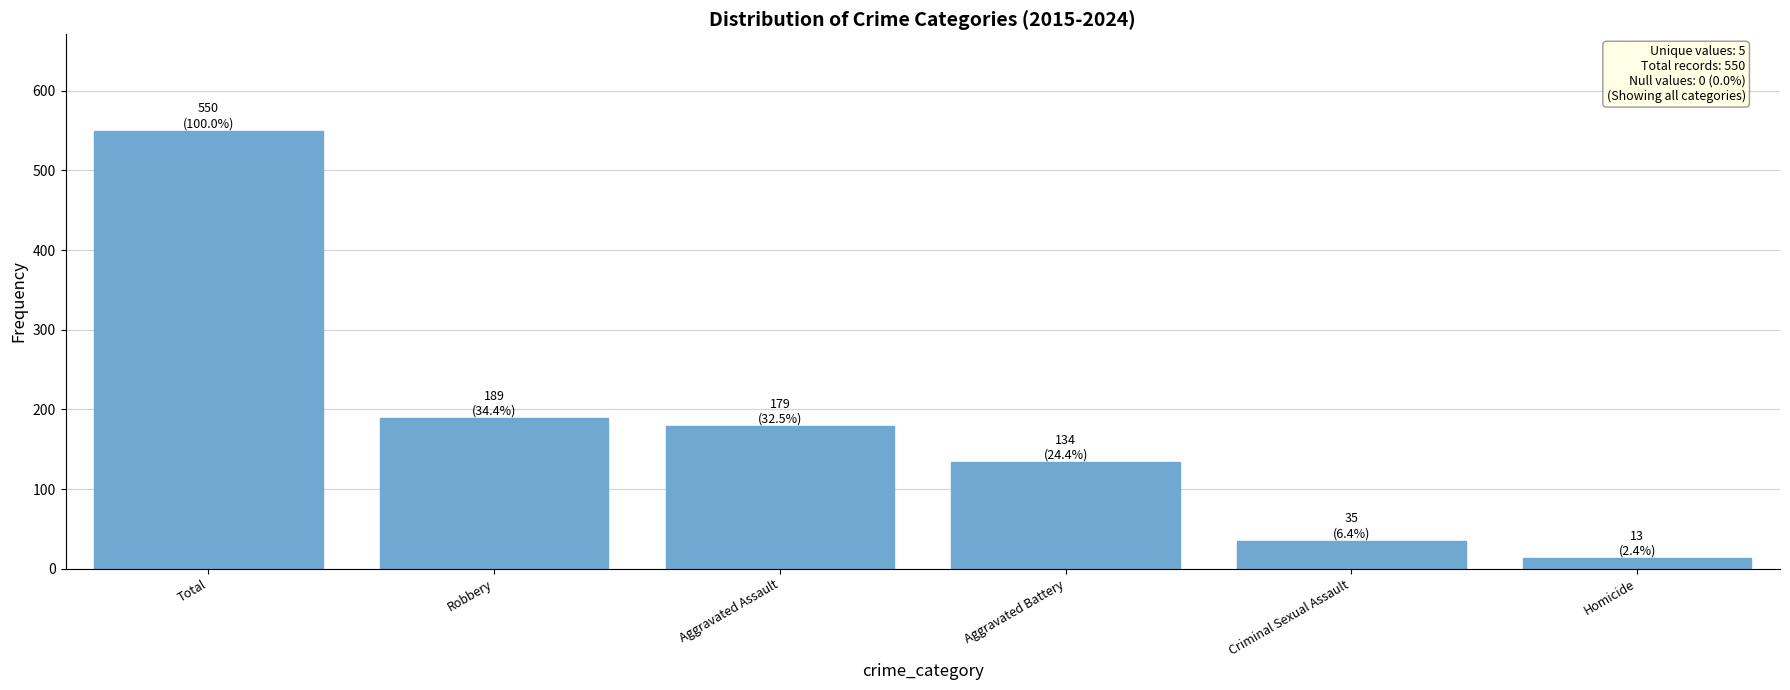

What is the label of the 5th bar from the left?

Criminal Sexual Assault